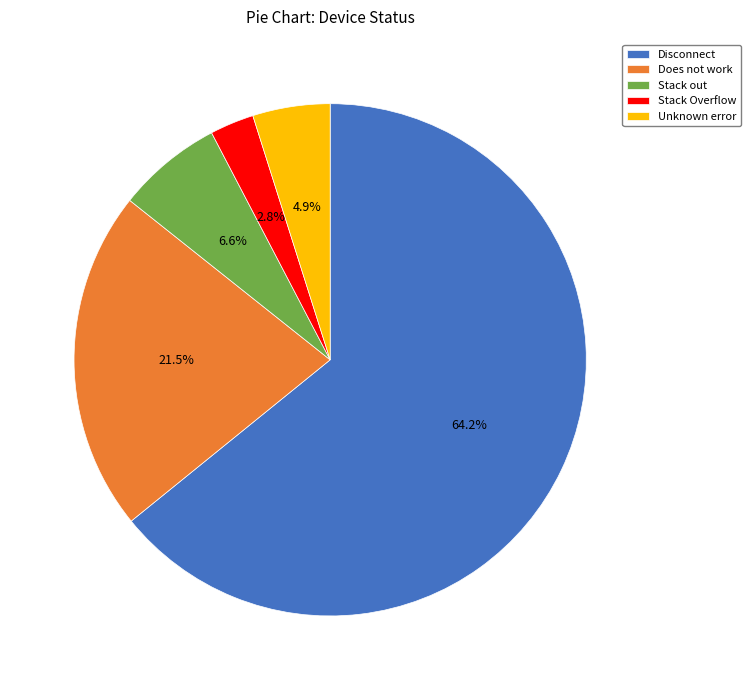

How many segments does this pie chart have?

5